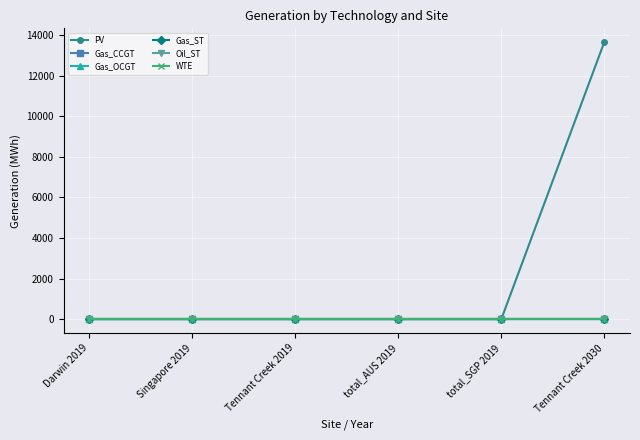

True or false: Gas_ST and Gas_CCGT intersect in this chart.

False